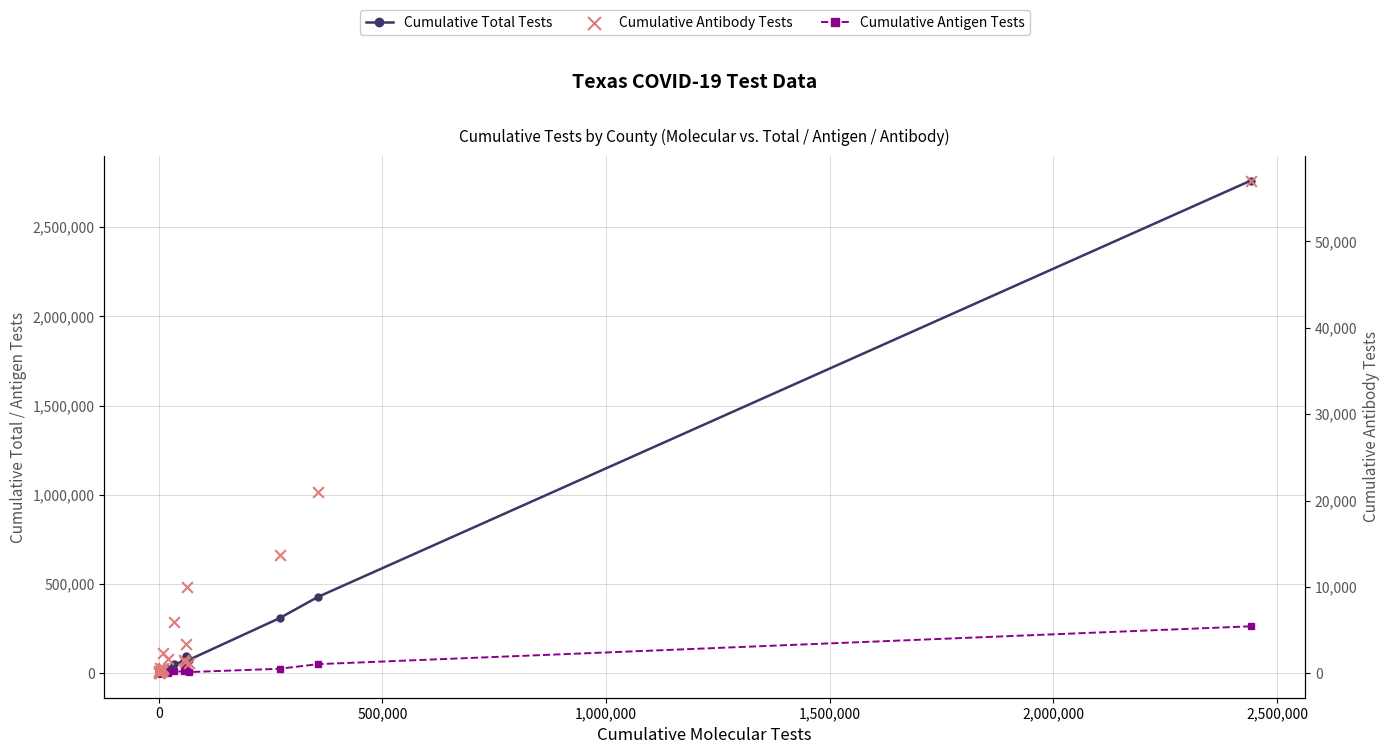

Which series has the widest spread of Y values?

Cumulative Total Tests